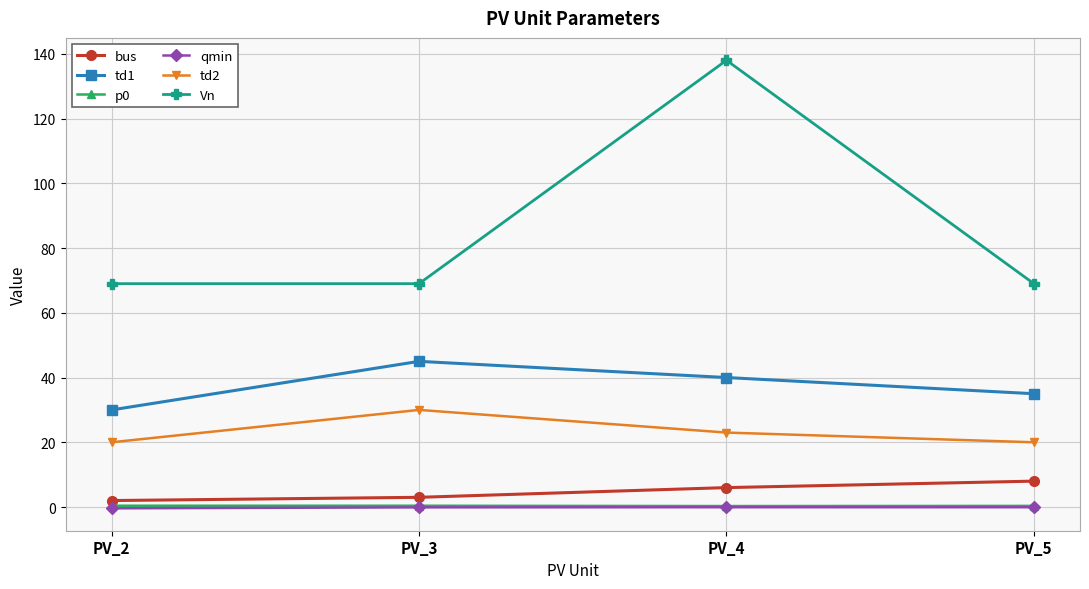

At which category is the sum across all series the highest?

PV_4